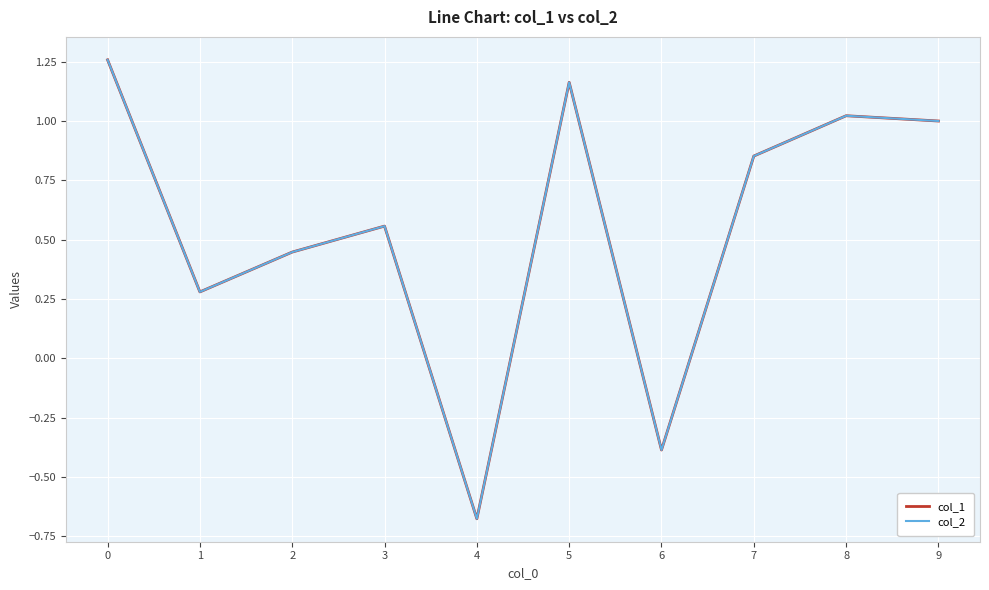

What are all the series names shown in the legend?

col_1, col_2